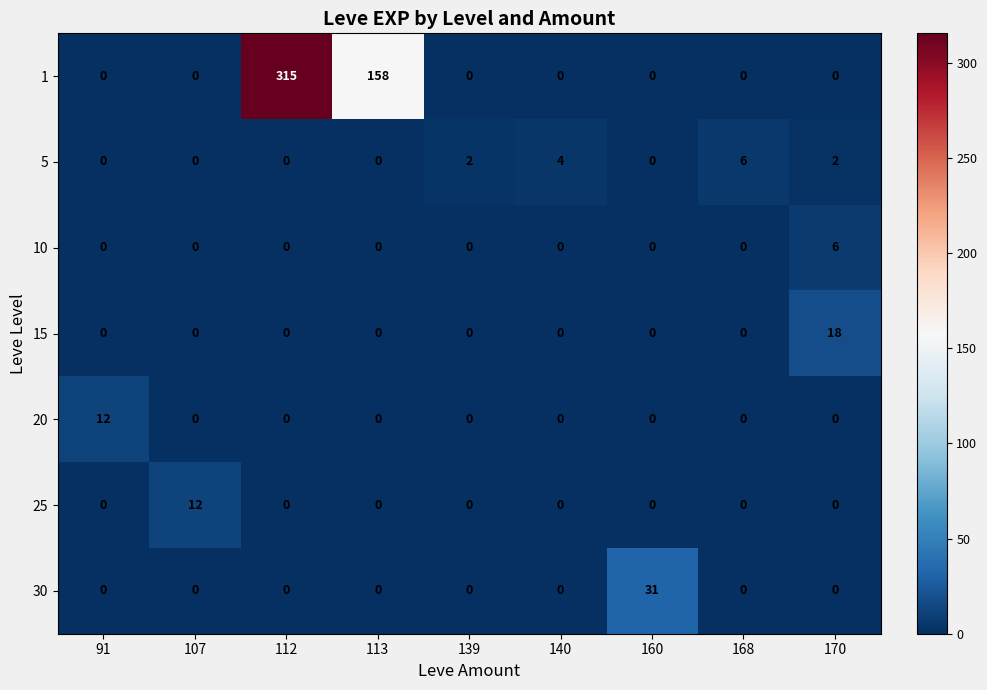

At how many categories does at least one series exceed 64?

2